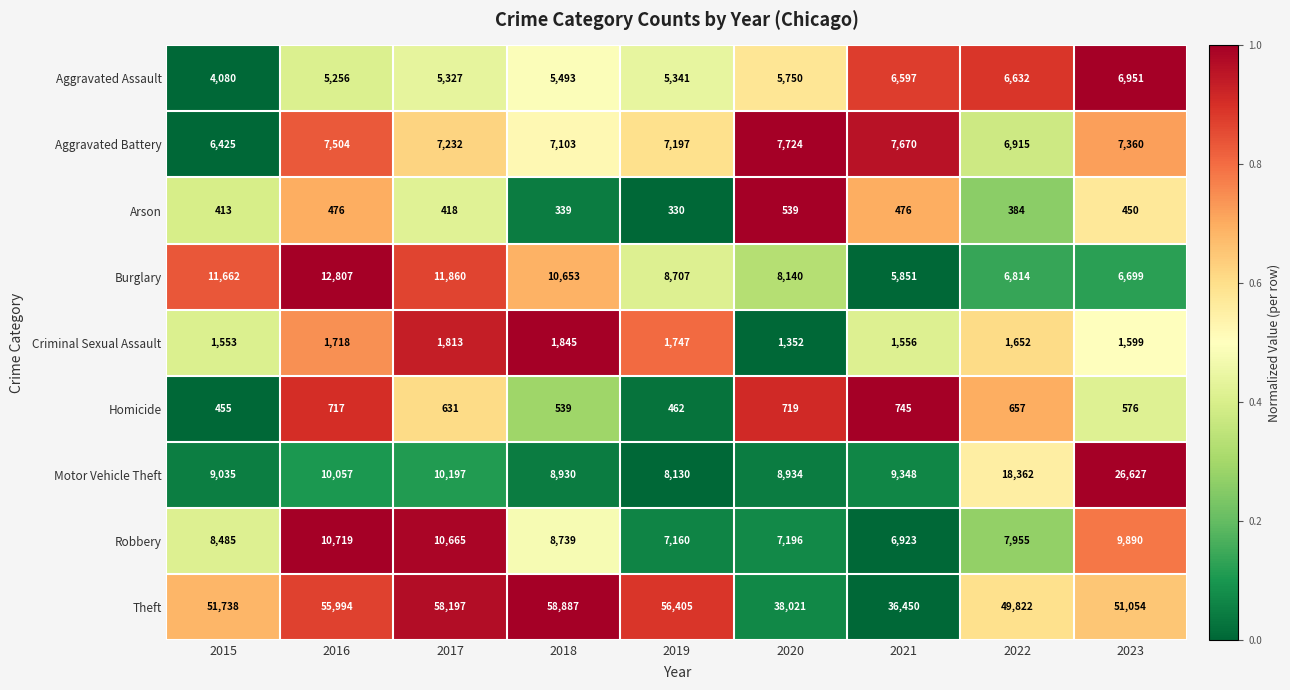

What is the spread (max minus min) of values at 2019?

56075